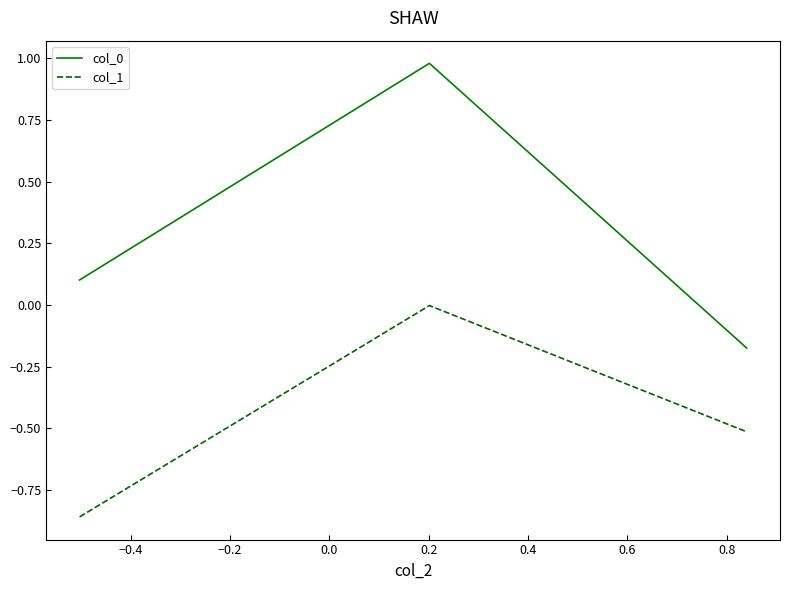

What is the difference between the maximum and minimum values in the col_1 series?

0.9